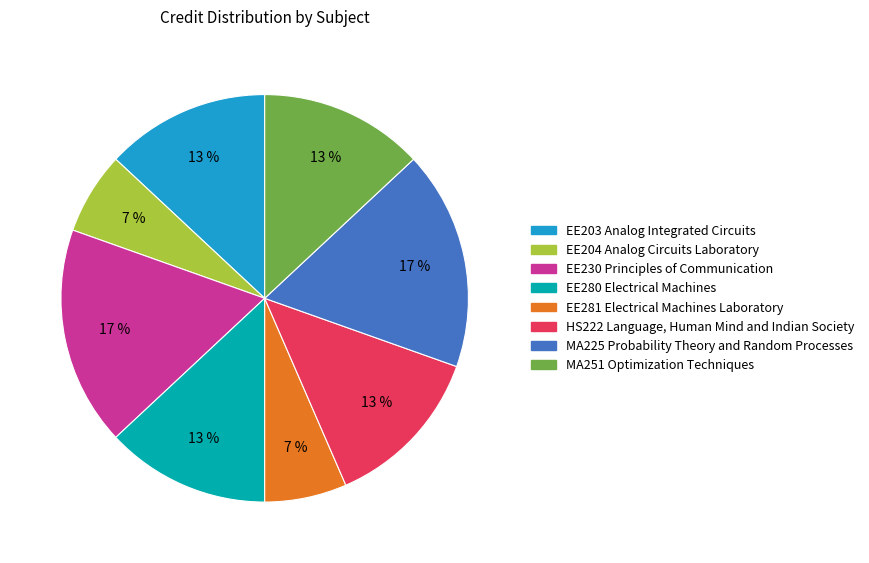

Between EE230 Principles of Communication and HS222 Language, Human Mind and Indian Society, which is larger?

EE230 Principles of Communication